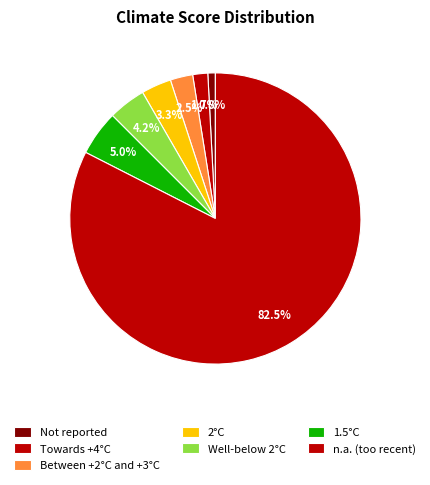

To the nearest percent, what percentage of the pie is Well-below 2°C?

4%